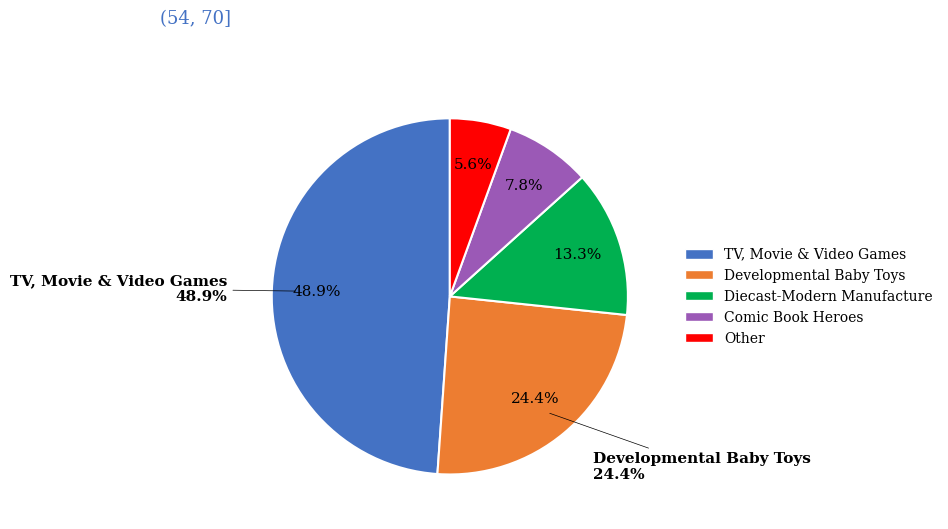

Is the sum of TV, Movie & Video Games and Comic Book Heroes greater than half?

Yes